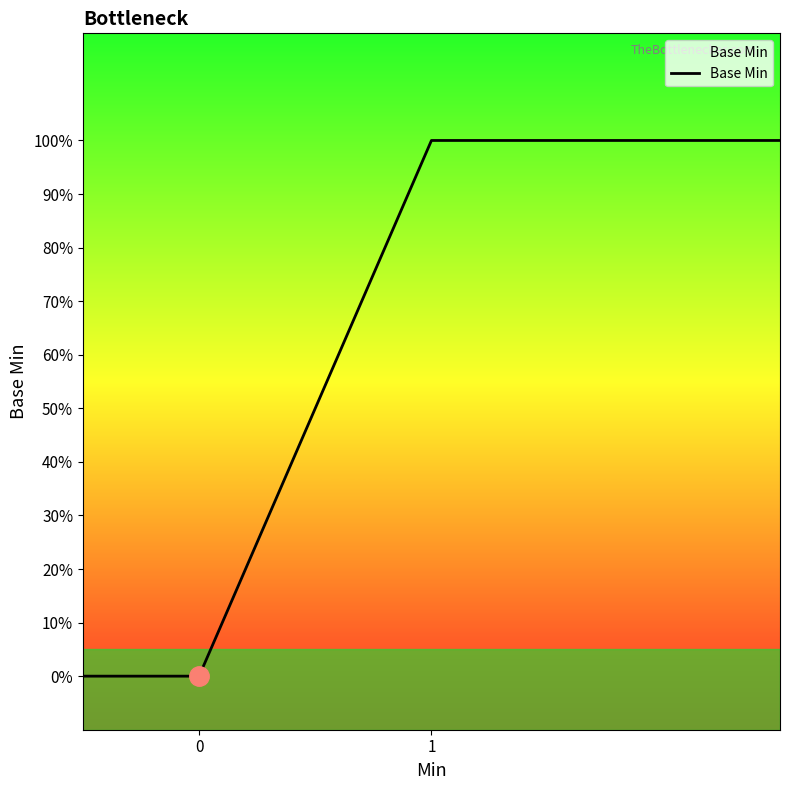

True or false: the data shows 0 at 0.

True